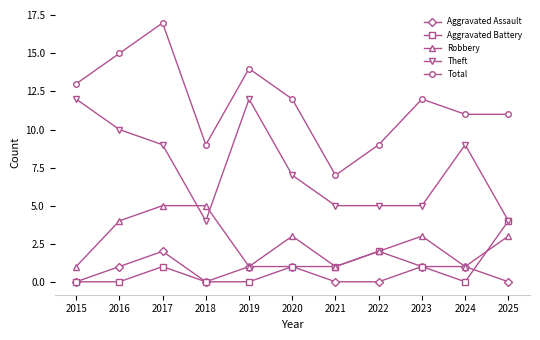

True or false: Aggravated Assault and Theft intersect in this chart.

False